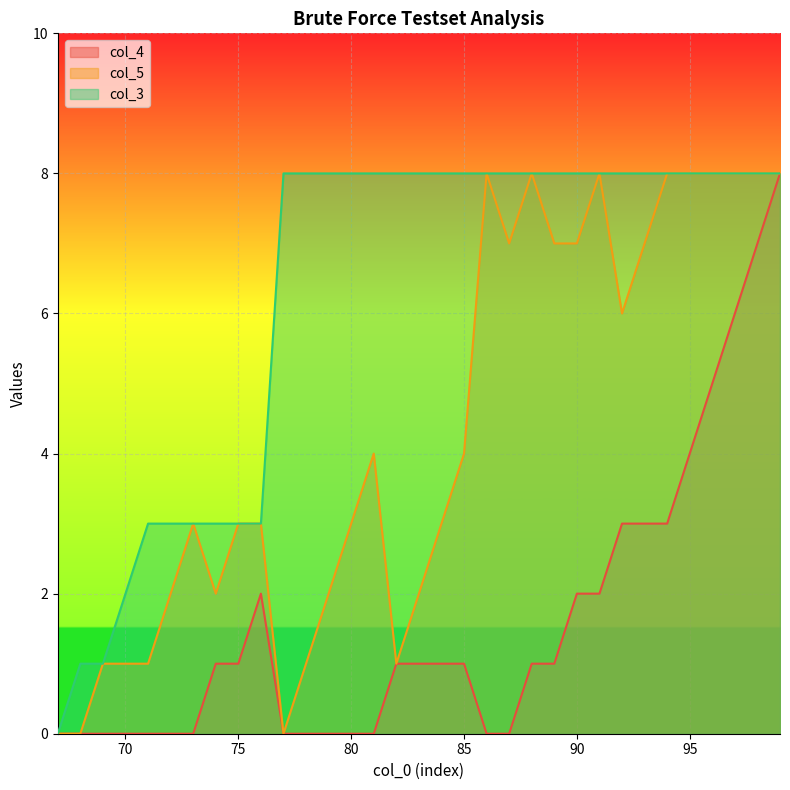

At which label is col_5 closest to 4?

81